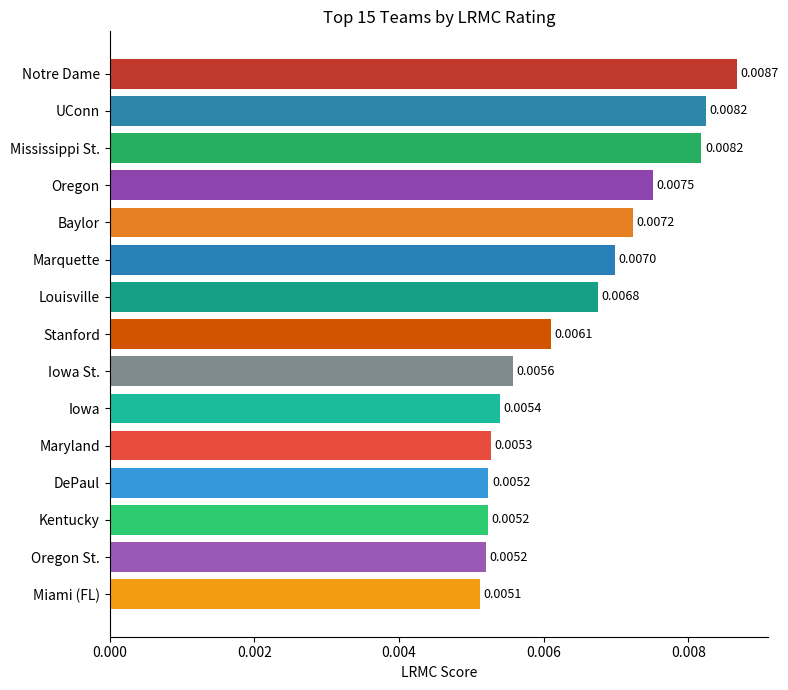

How many categories are shown in the chart?

15